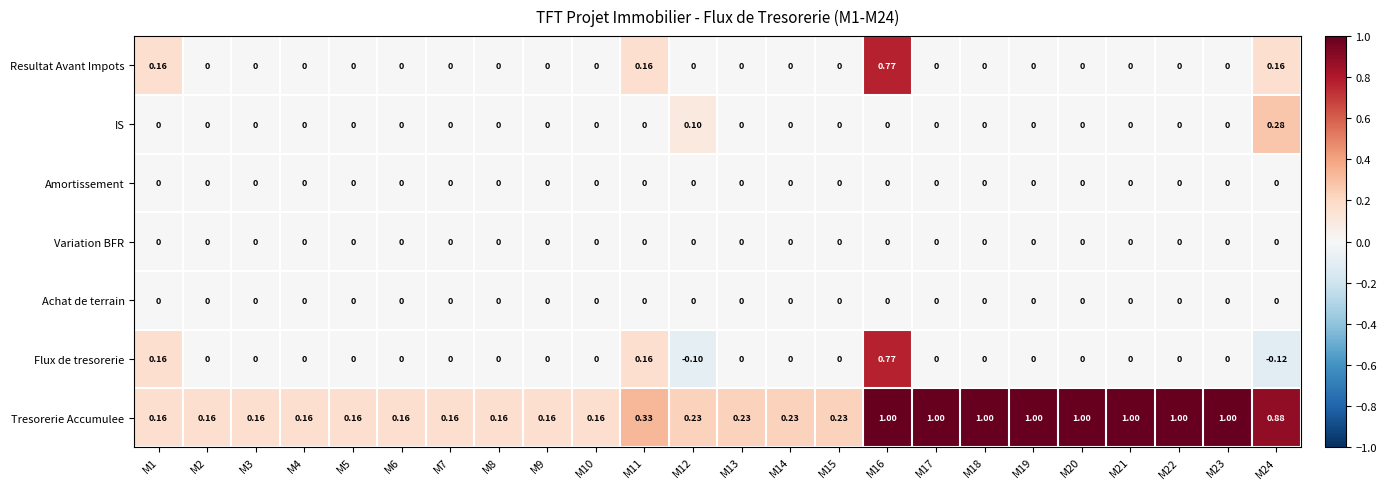

Which series has the widest spread of values?

Flux de tresorerie